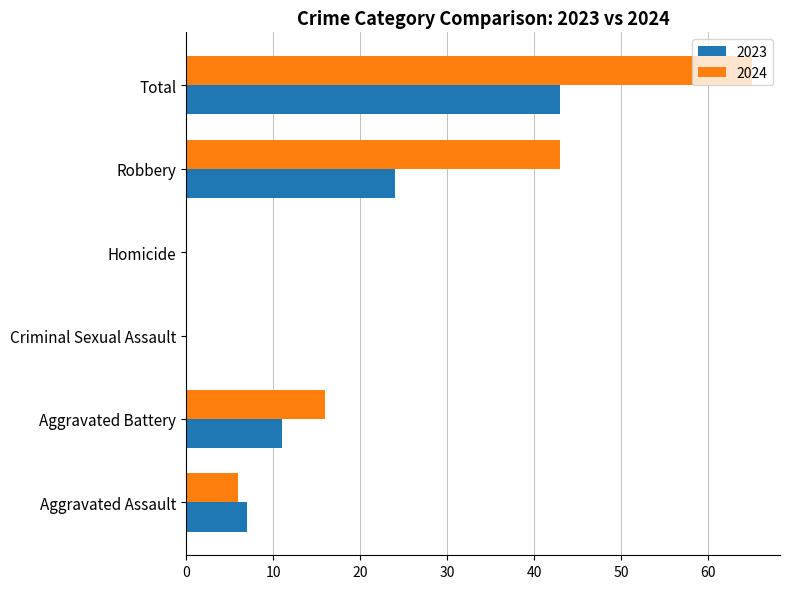

Is it true that 2023 equals 12 at Robbery?

False